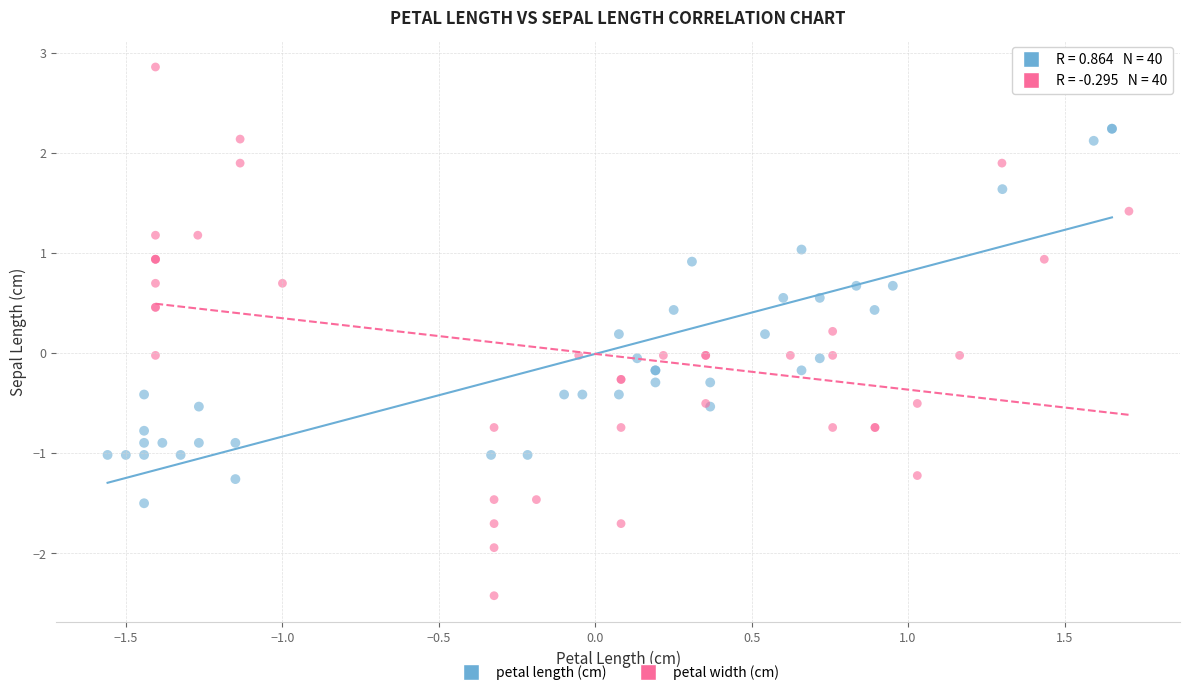

Which series contains the highest Y value?

petal width (cm)